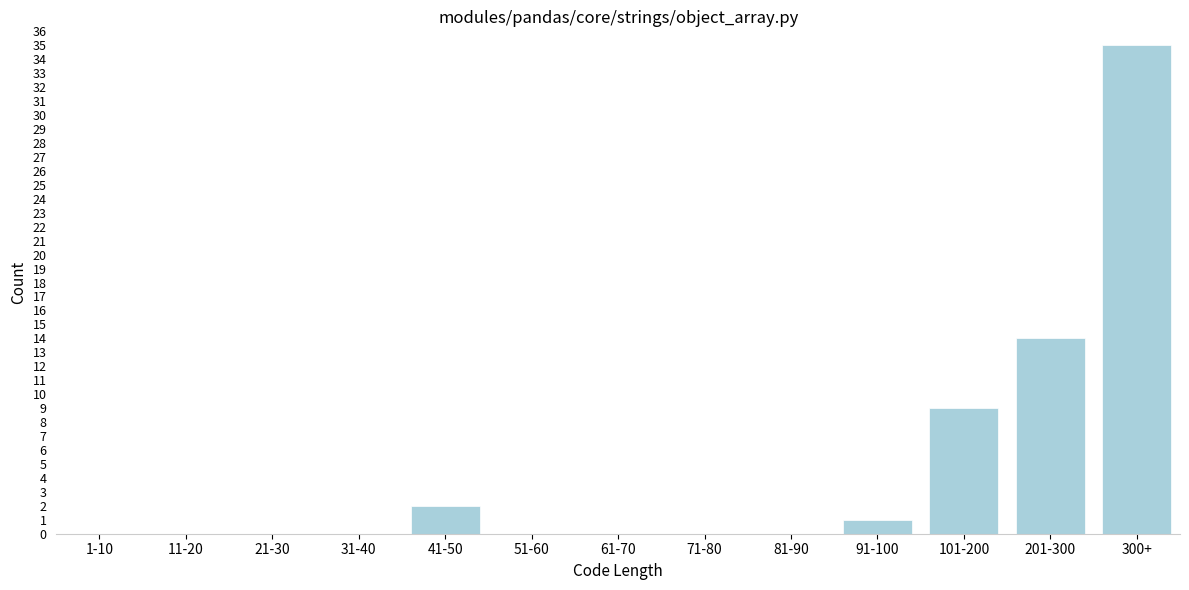

Reading right to left, list all the values displayed in this chart.

300+=35	201-300=14	101-200=9	91-100=1	81-90=0	71-80=0	61-70=0	51-60=0	41-50=2	31-40=0	21-30=0	11-20=0	1-10=0